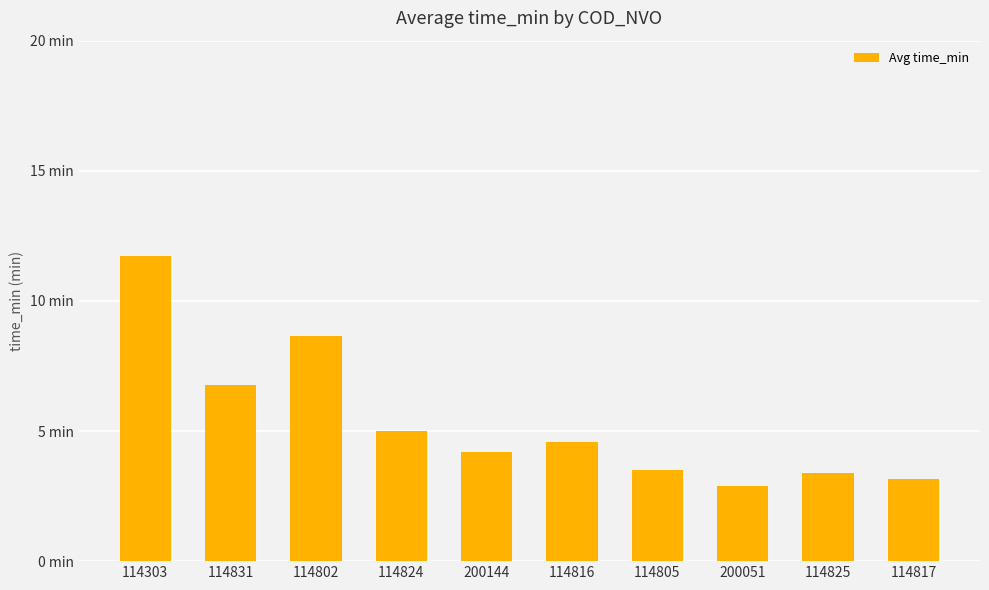

Which has a higher value, 114825 or 114824?

114824